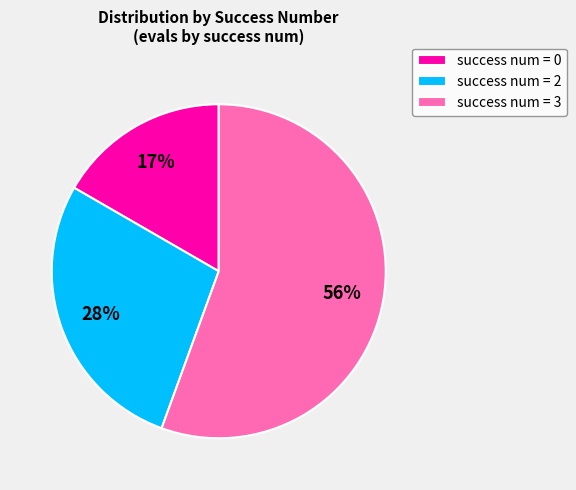

Rank the categories by value from highest to lowest.

success num = 3, success num = 2, success num = 0